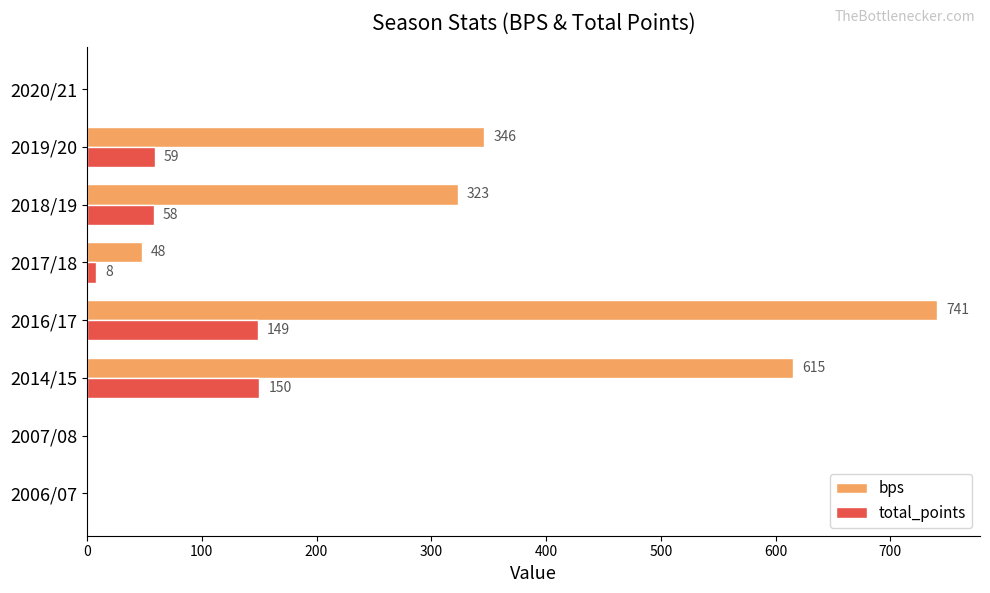

What is the sum of the total_points values at 2007/08 and 2018/19?

58